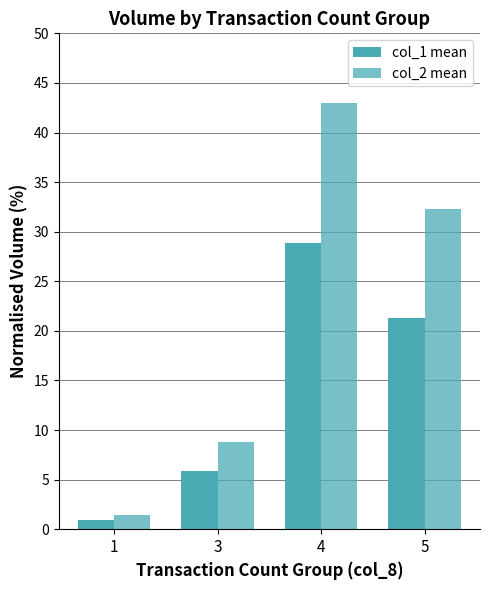

Count the number of data series in this chart.

2